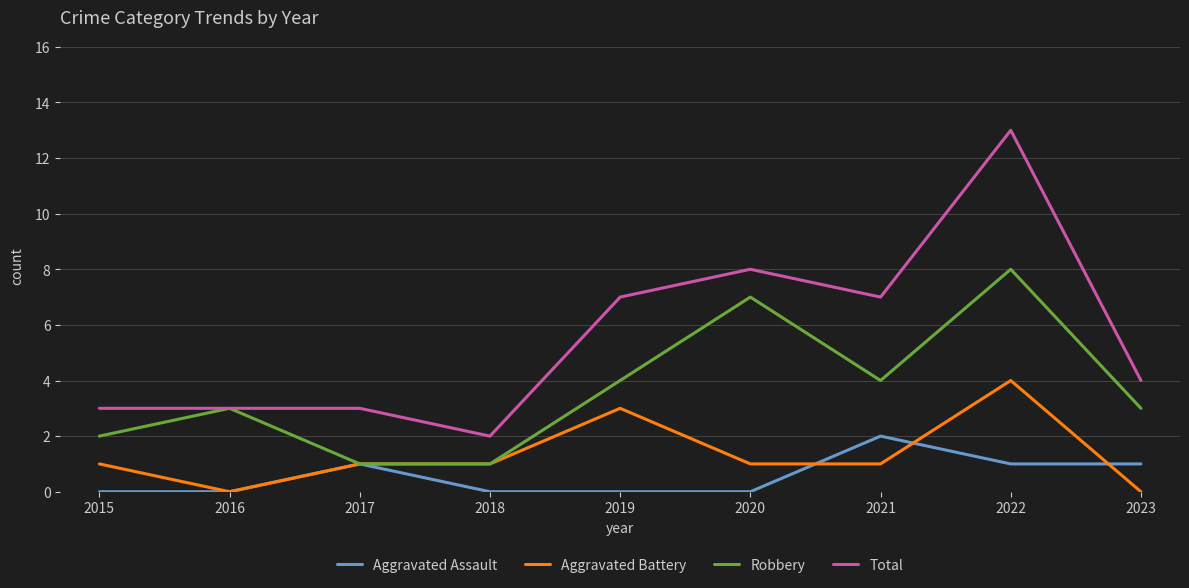

What is the difference between the maximum and minimum values in the Robbery series?

7